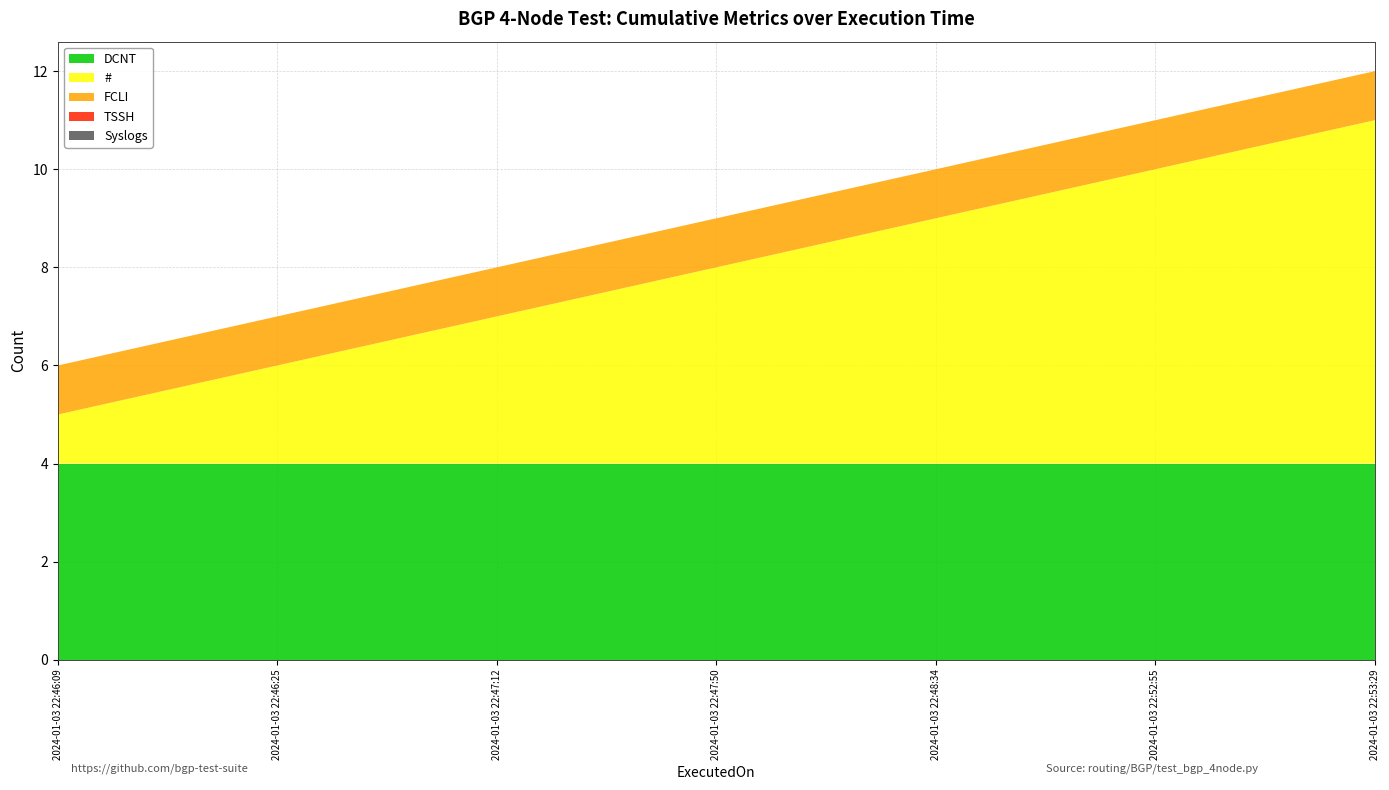

Reading right to left, what are all the values shown in this chart?

FCLI: 2024-01-03 22:53:29=1	2024-01-03 22:52:55=1	2024-01-03 22:48:34=1	2024-01-03 22:47:50=1	2024-01-03 22:47:12=1	2024-01-03 22:46:25=1	2024-01-03 22:46:09=1
TSSH: 2024-01-03 22:53:29=0	2024-01-03 22:52:55=0	2024-01-03 22:48:34=0	2024-01-03 22:47:50=0	2024-01-03 22:47:12=0	2024-01-03 22:46:25=0	2024-01-03 22:46:09=0
Syslogs: 2024-01-03 22:53:29=0	2024-01-03 22:52:55=0	2024-01-03 22:48:34=0	2024-01-03 22:47:50=0	2024-01-03 22:47:12=0	2024-01-03 22:46:25=0	2024-01-03 22:46:09=0
DCNT: 2024-01-03 22:53:29=4	2024-01-03 22:52:55=4	2024-01-03 22:48:34=4	2024-01-03 22:47:50=4	2024-01-03 22:47:12=4	2024-01-03 22:46:25=4	2024-01-03 22:46:09=4
#: 2024-01-03 22:53:29=7	2024-01-03 22:52:55=6	2024-01-03 22:48:34=5	2024-01-03 22:47:50=4	2024-01-03 22:47:12=3	2024-01-03 22:46:25=2	2024-01-03 22:46:09=1